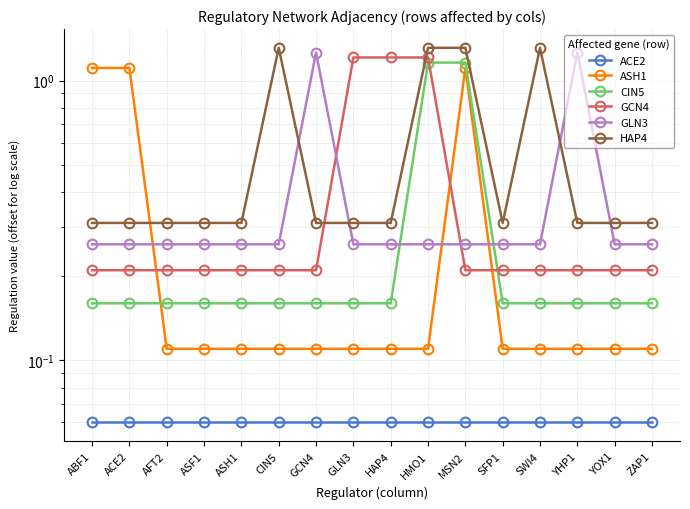

What is the label of the 11th point from the left?

MSN2